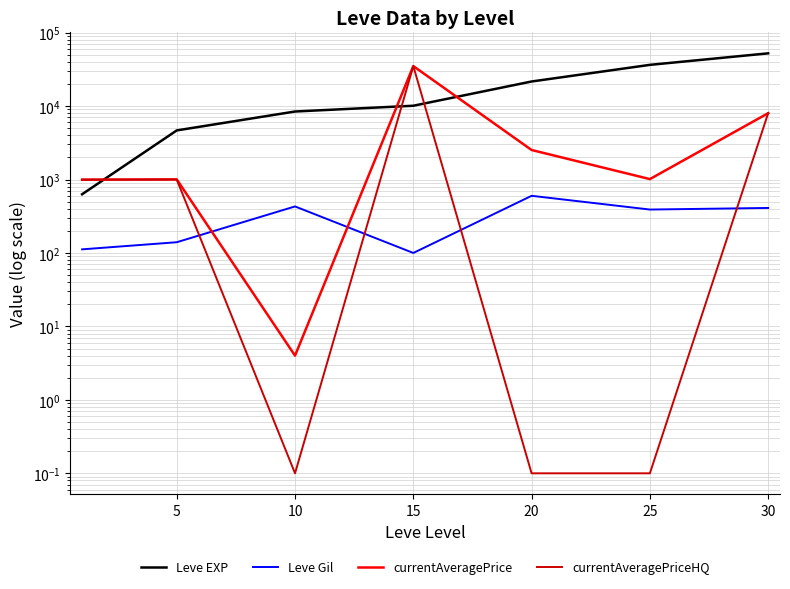

At which category is the sum across all series the highest?

15